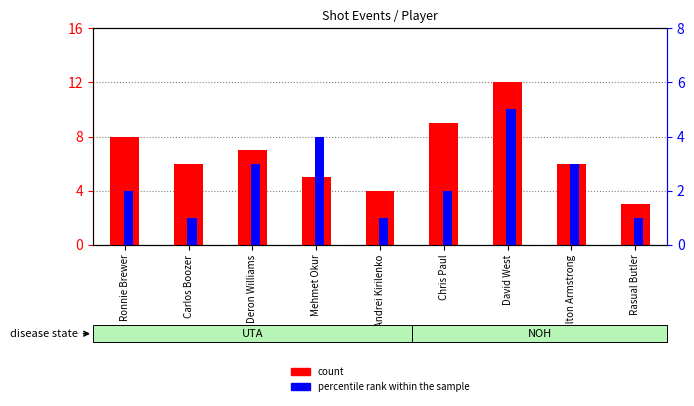

The value of count at Carlos Boozer is 6. True or false?

True